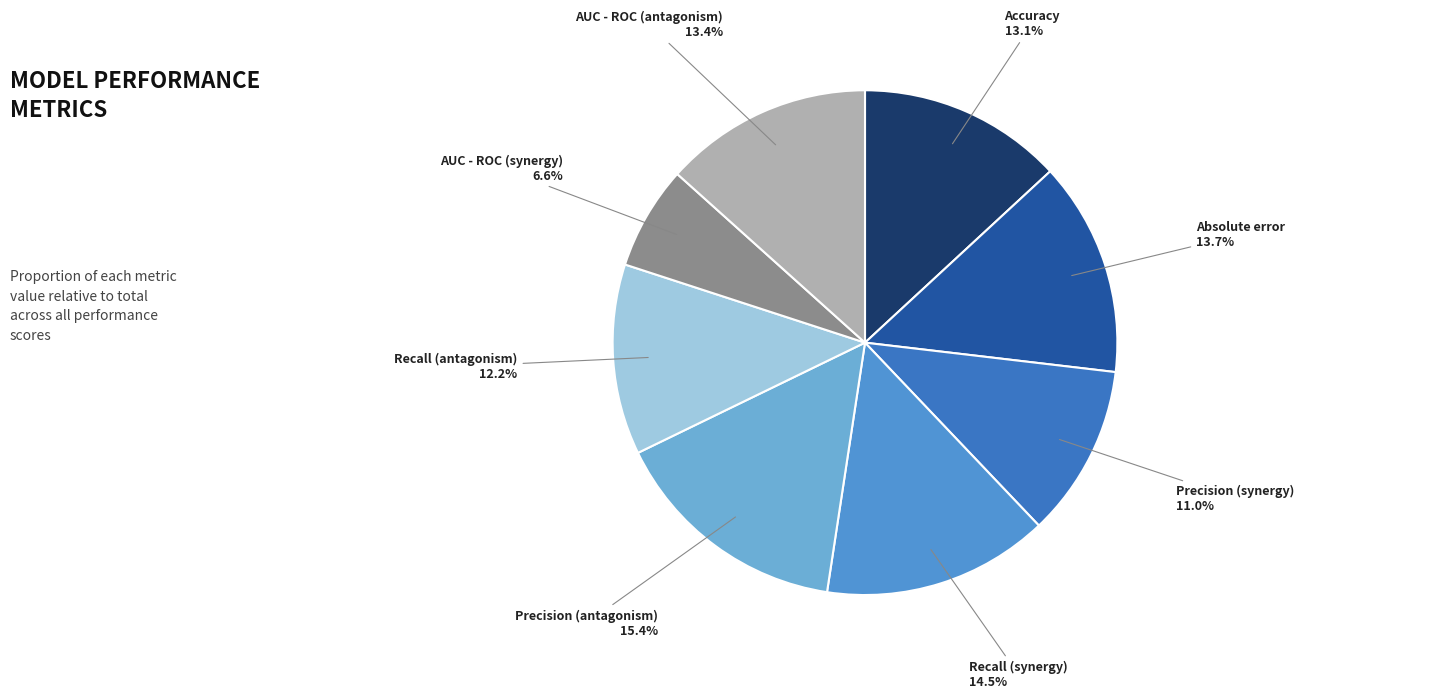

How many segments does this pie chart have?

8